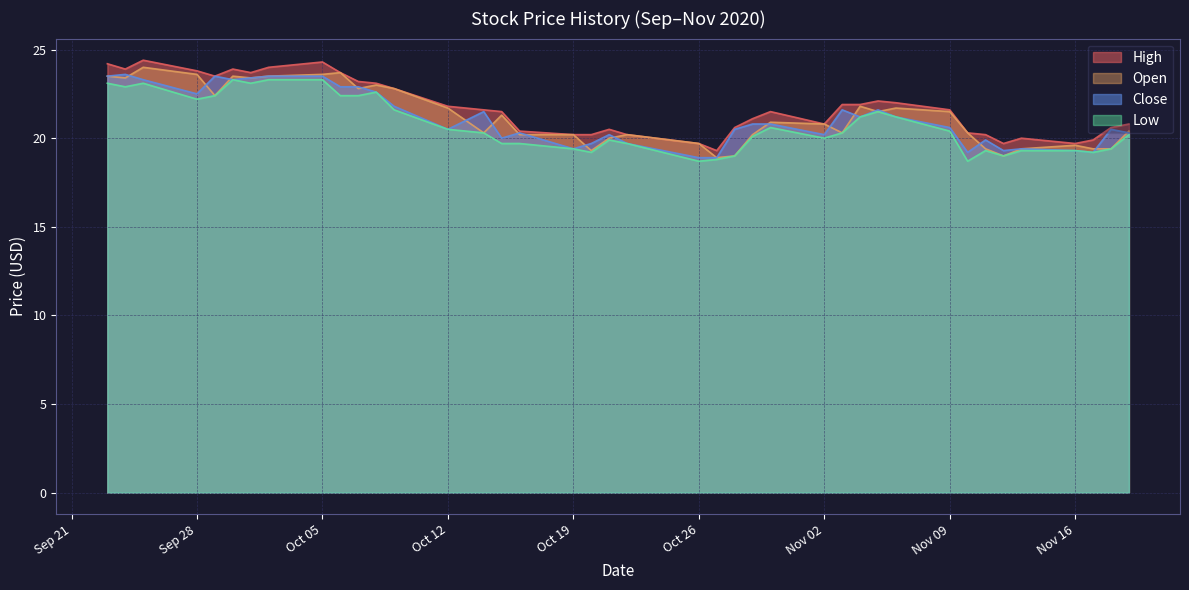

How many interior local valleys does the Low series have?

9